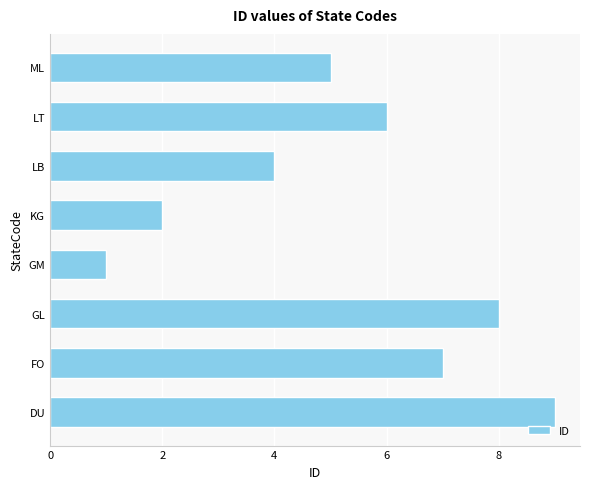

The value at GL is 4. True or false?

False